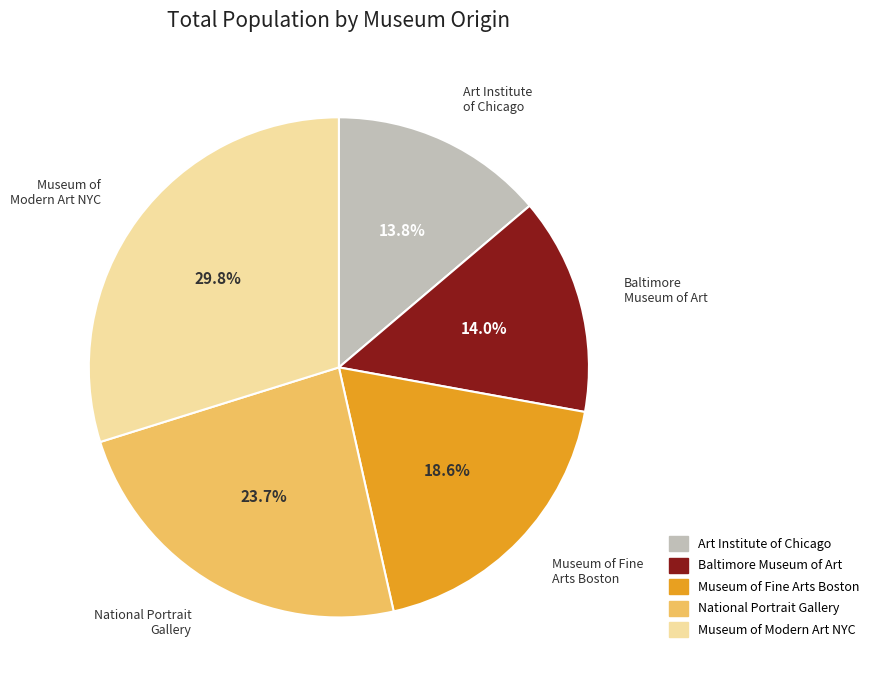

How many segments does this pie chart have?

5